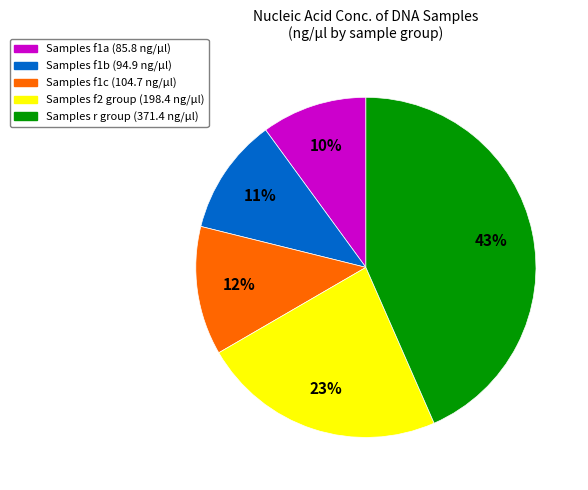

Is there any slice that represents more than half of the pie?

No